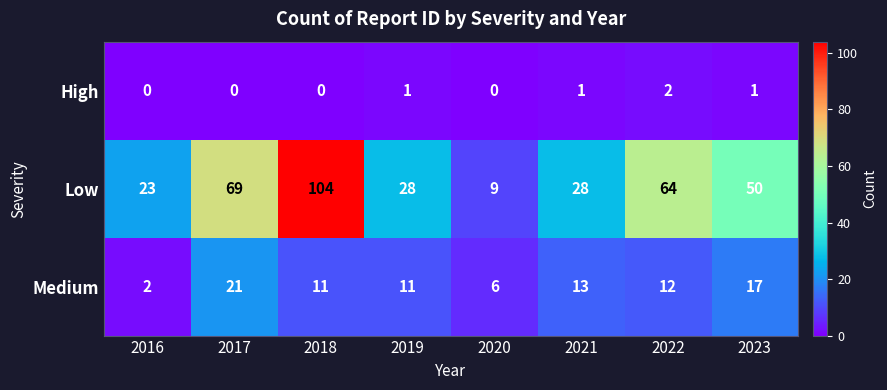

Is it true that High equals 2 at 2022?

True